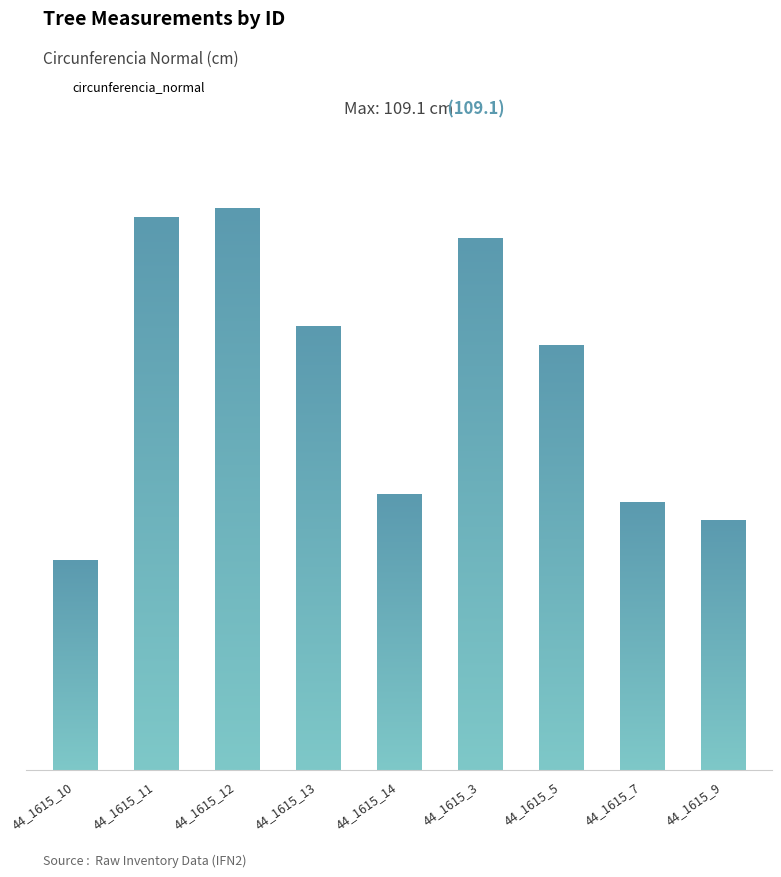

The value at 44_1615_5 is 47.0. True or false?

False